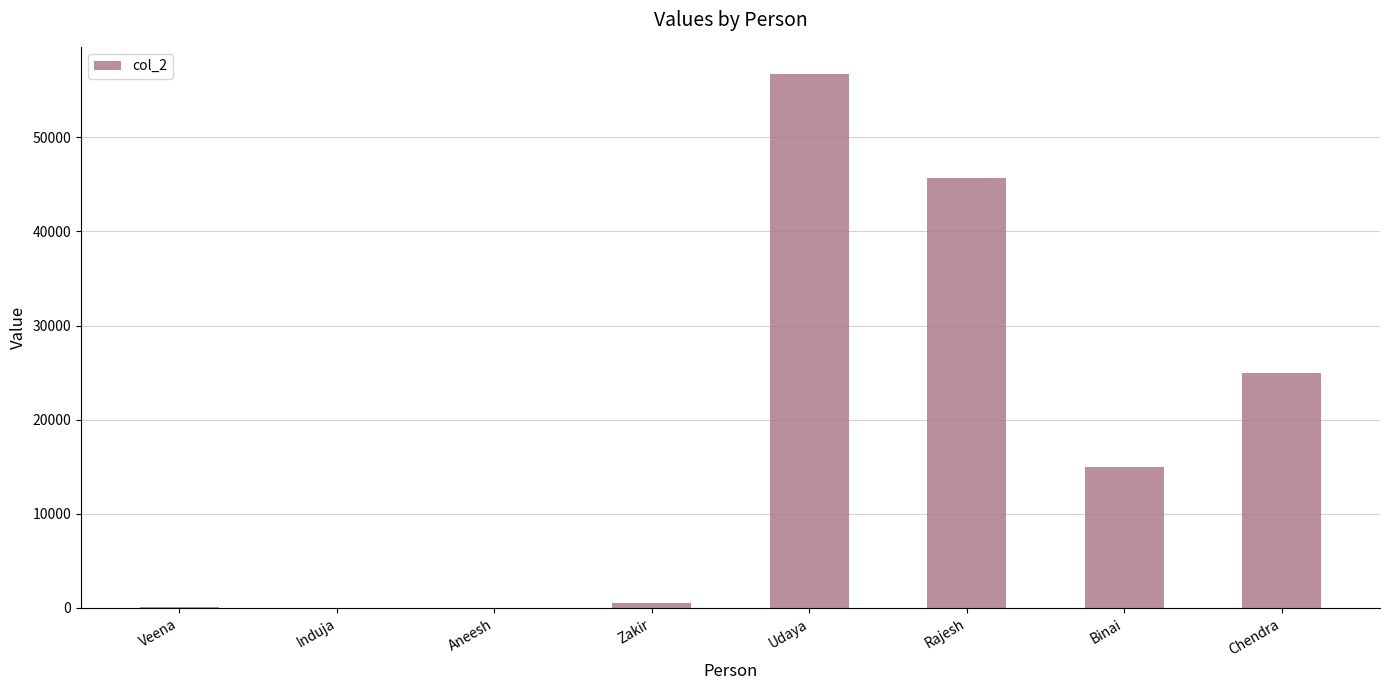

Which has a higher value, Chendra or Aneesh?

Chendra